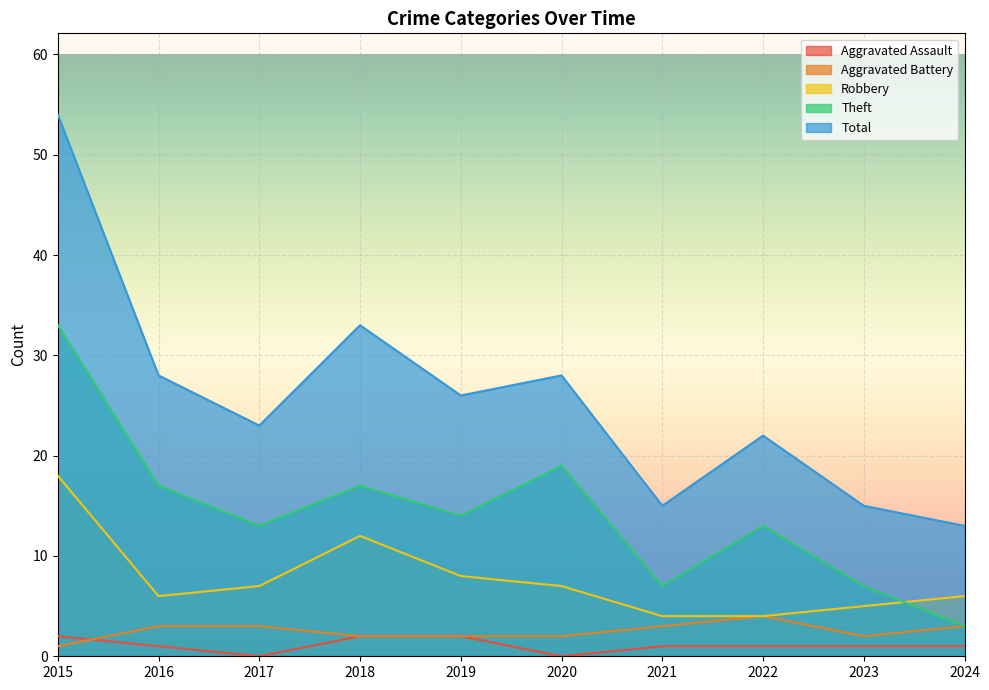

Is it true that Theft equals 13 at 2017?

True